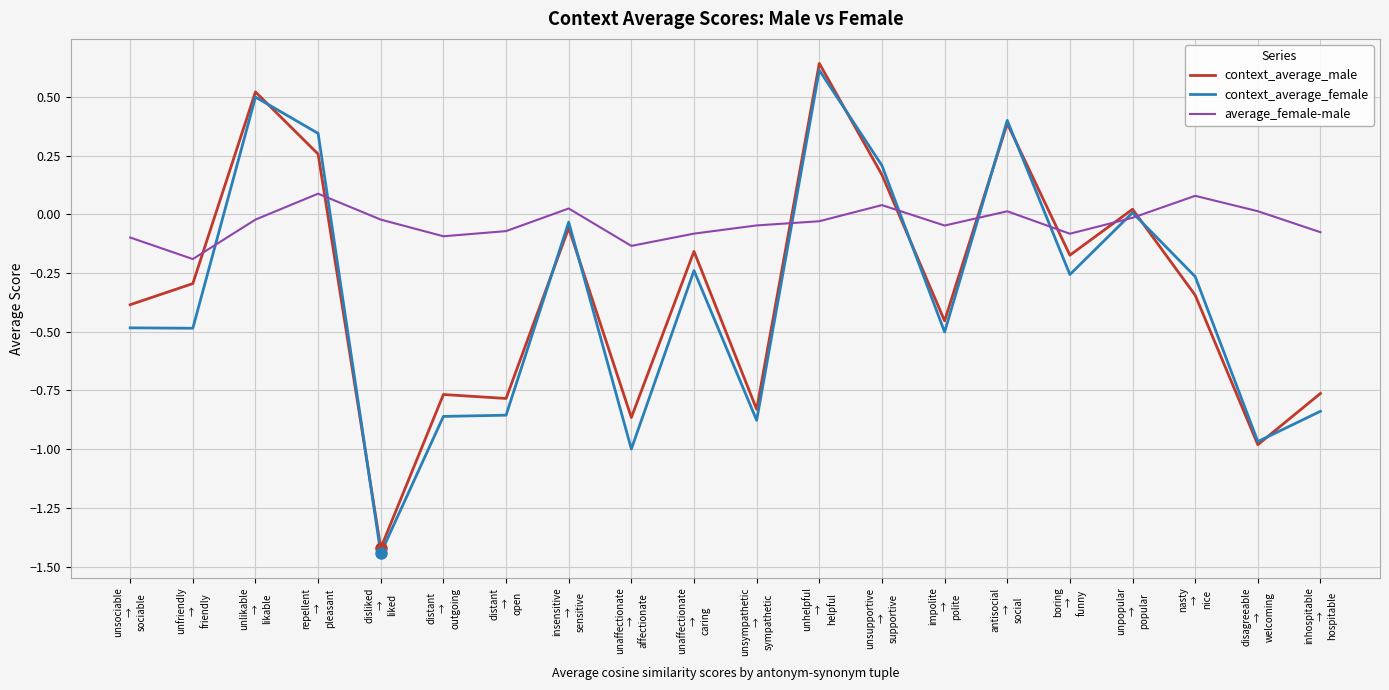

Which category has the lowest value across all series?

disliked
→
liked